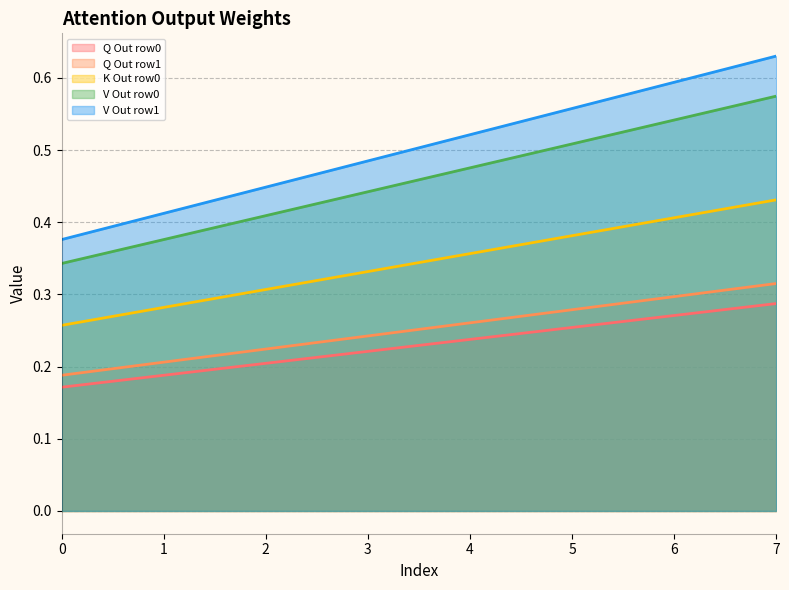

True or false: Q Out row0 and Q Out row1 cross at least once.

False